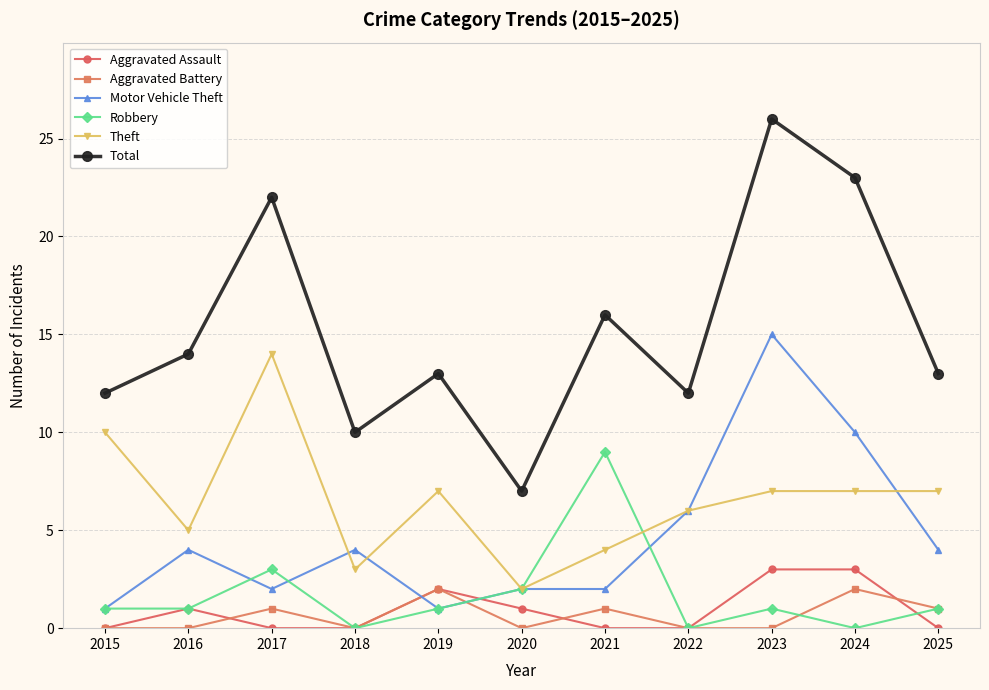

What is the sum of all Theft values?

72